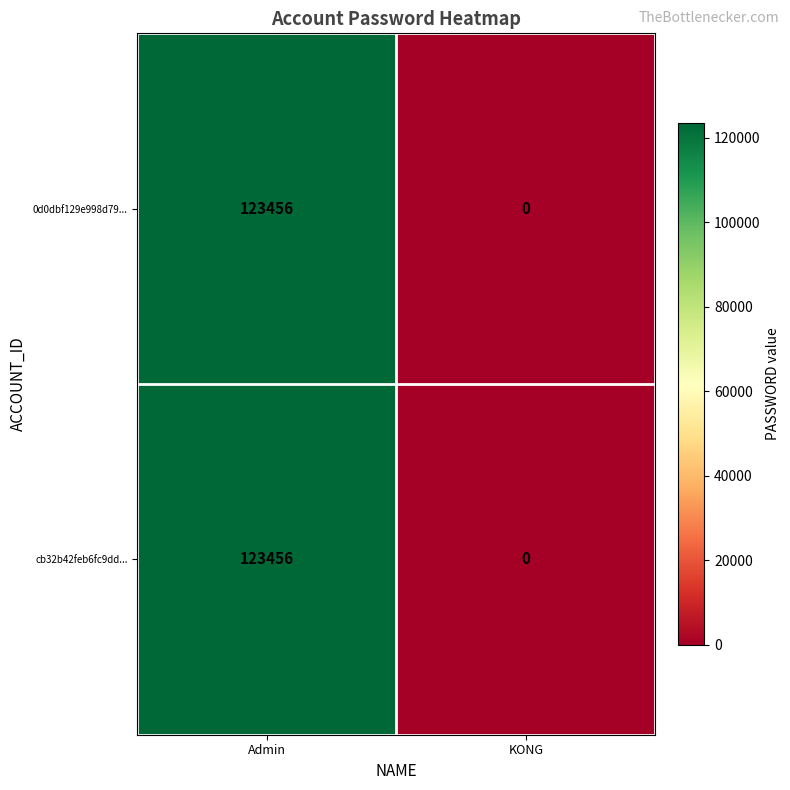

The cb32b42feb6fc9dd... series shows 40782 at KONG. True or false?

False